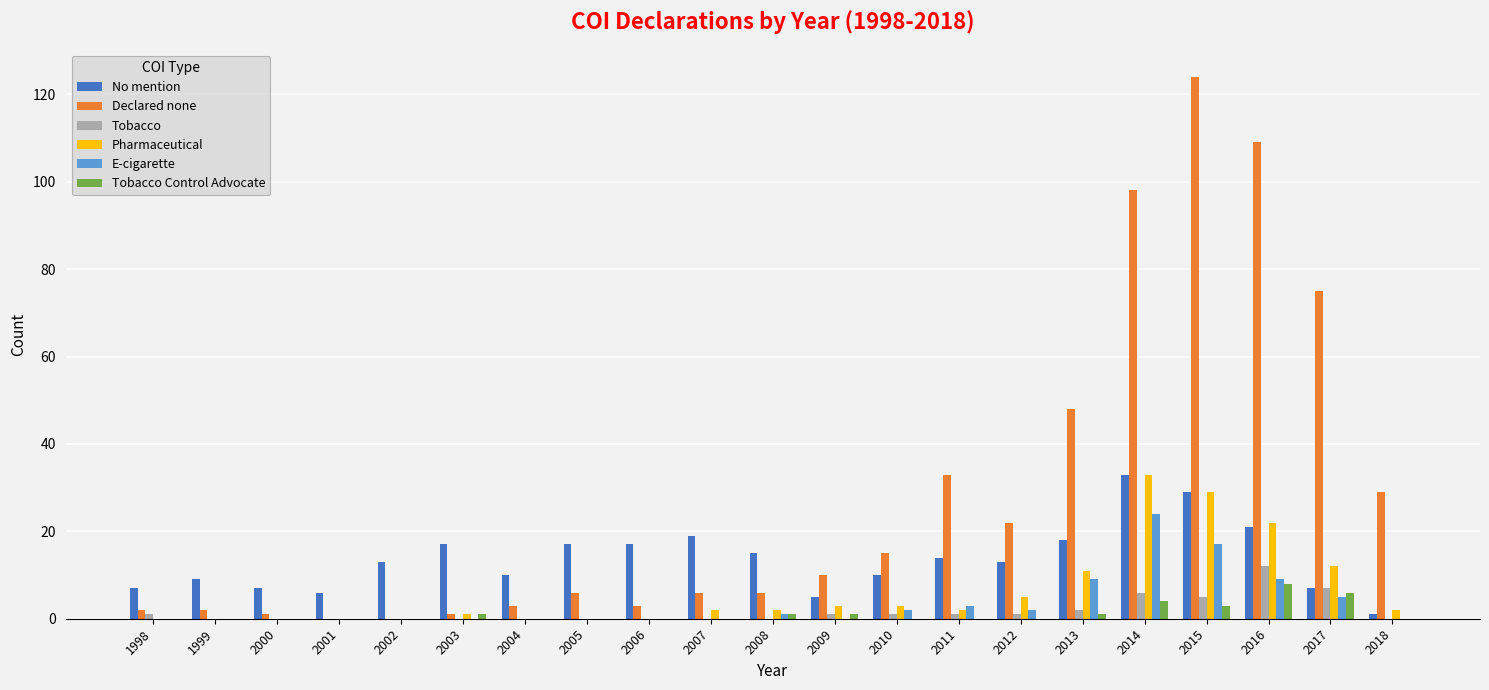

Which label corresponds to the largest value in the chart?

2015